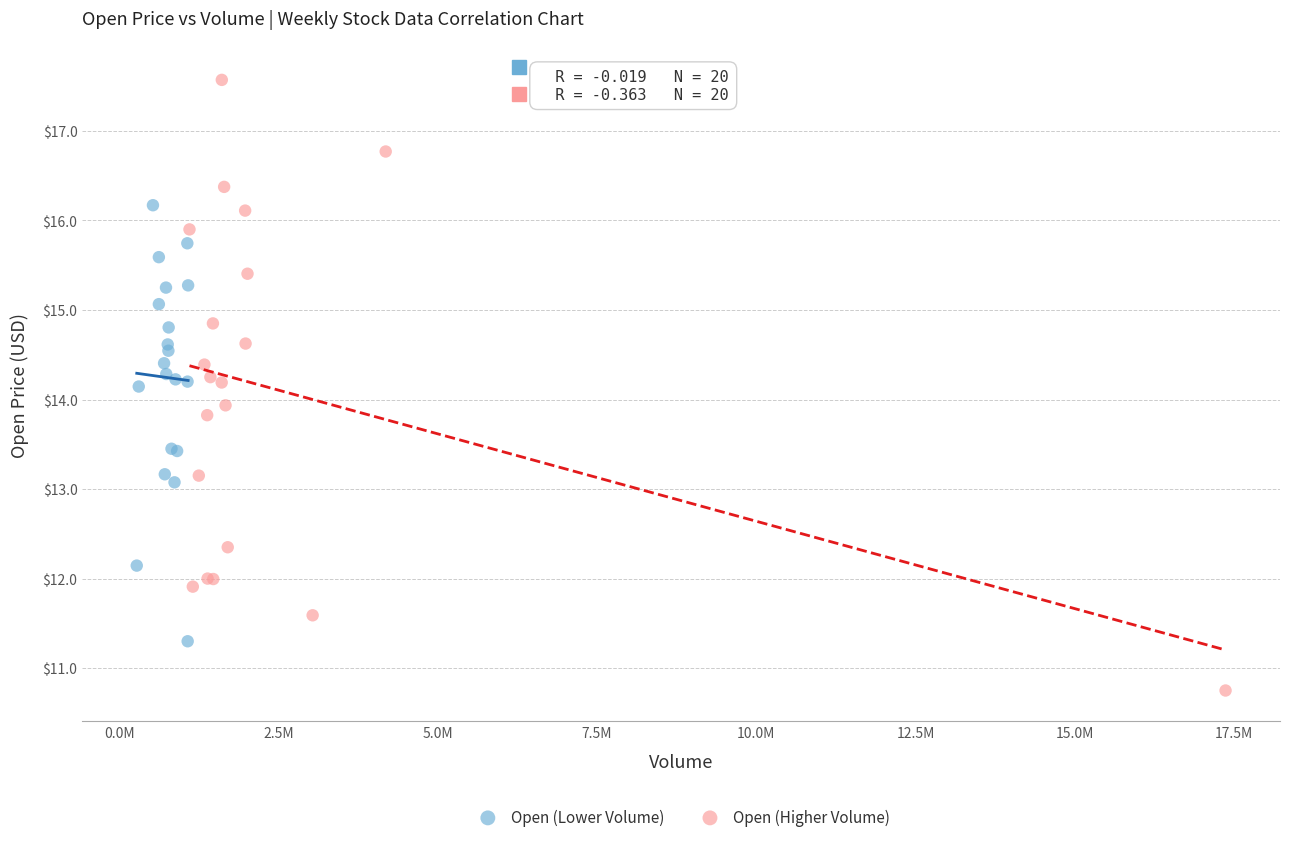

Which series reaches the maximum Y coordinate?

Open (Higher Volume)